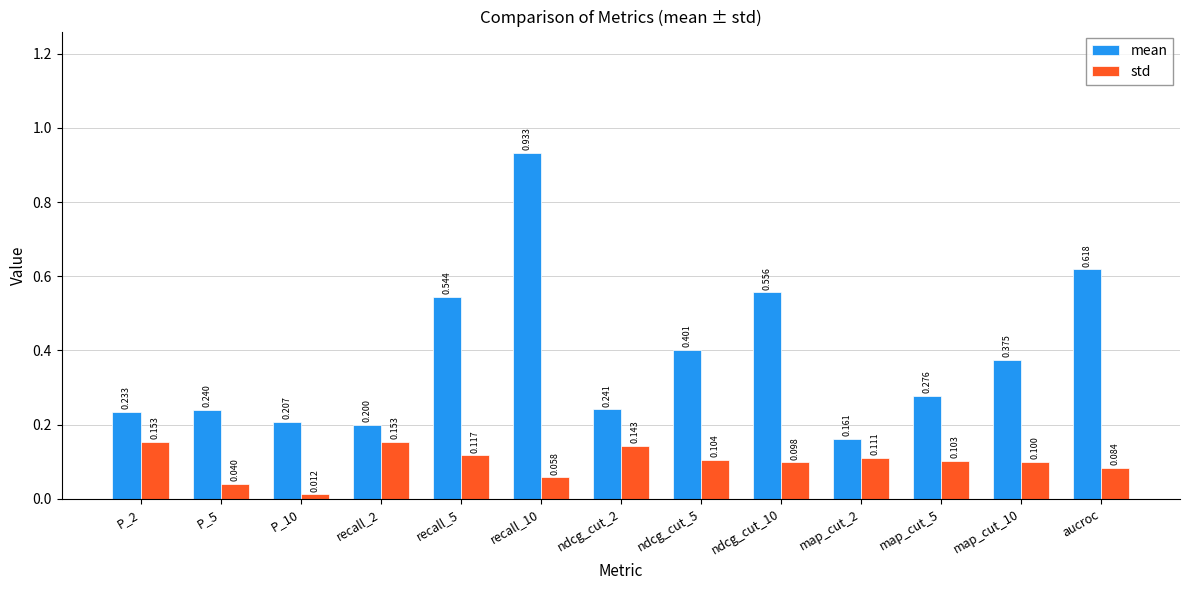

What is the total value across all series at recall_10?

1.0